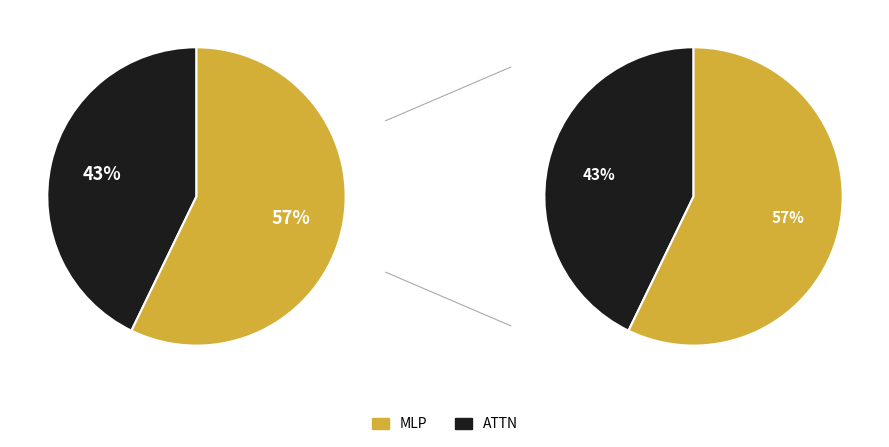

Which slice represents more than half of the pie?

MLP